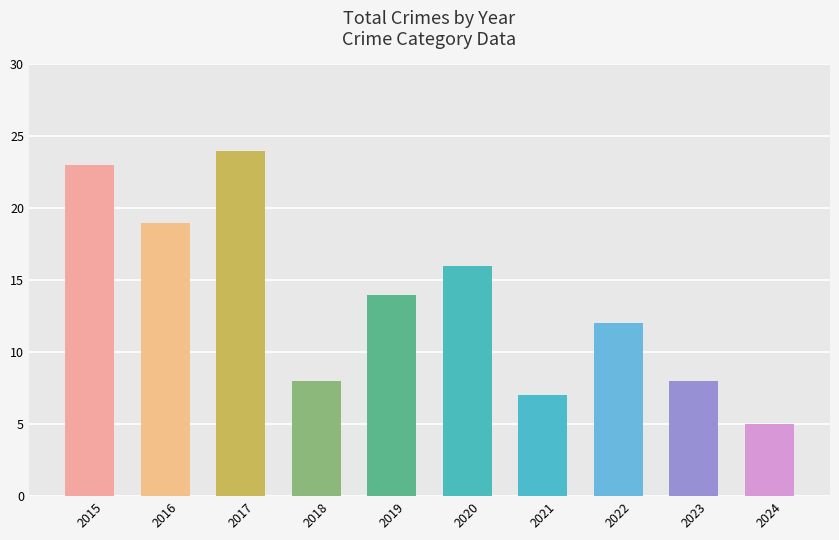

What is the ratio of the value at 2017 to the value at 2018?

3.0